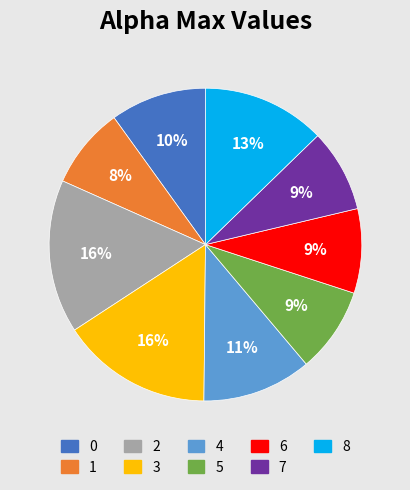

To the nearest percent, what is the average slice percentage?

11%